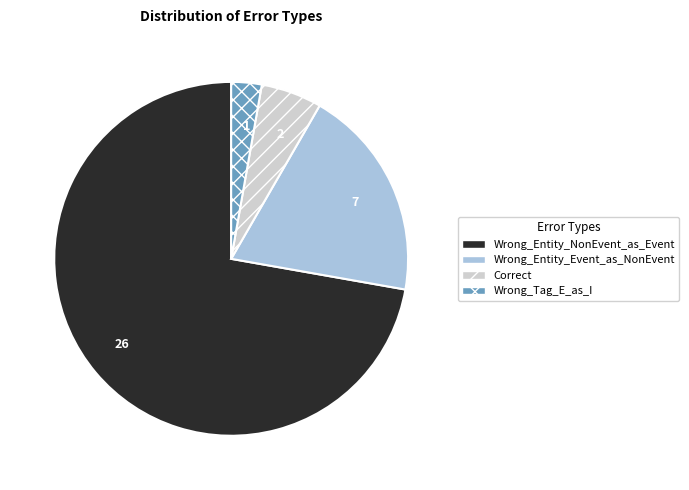

Is Wrong_Entity_NonEvent_as_Event the majority of the pie?

Yes